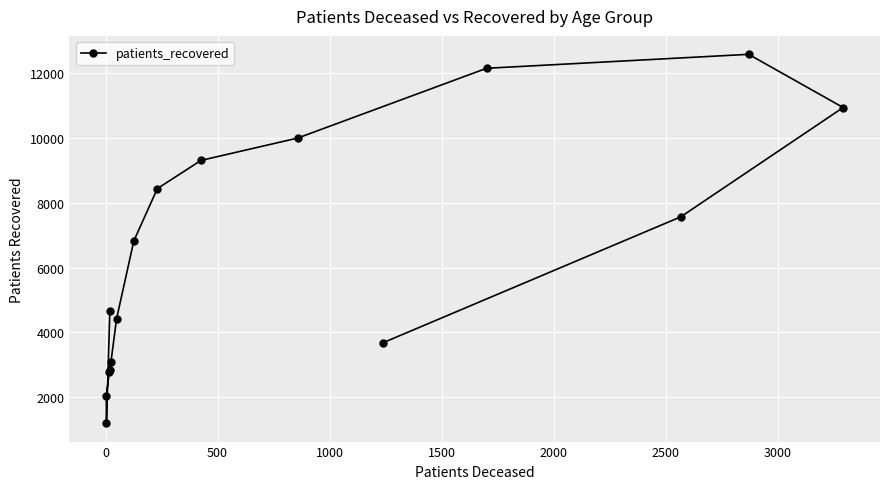

What is the difference between the maximum and minimum values?

11393